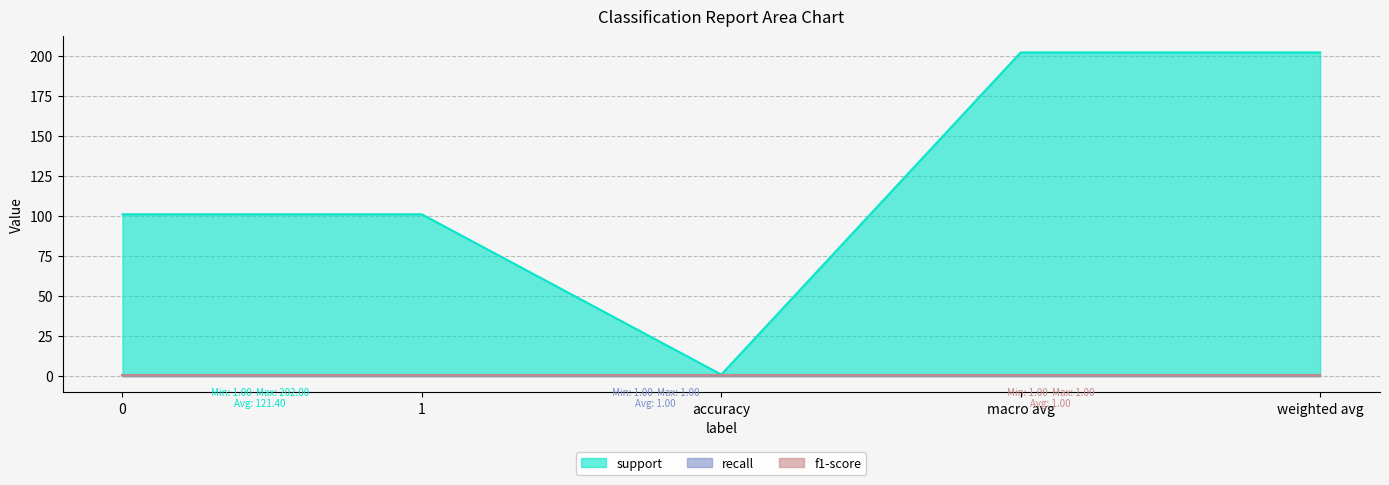

What is the minimum value for recall?

1